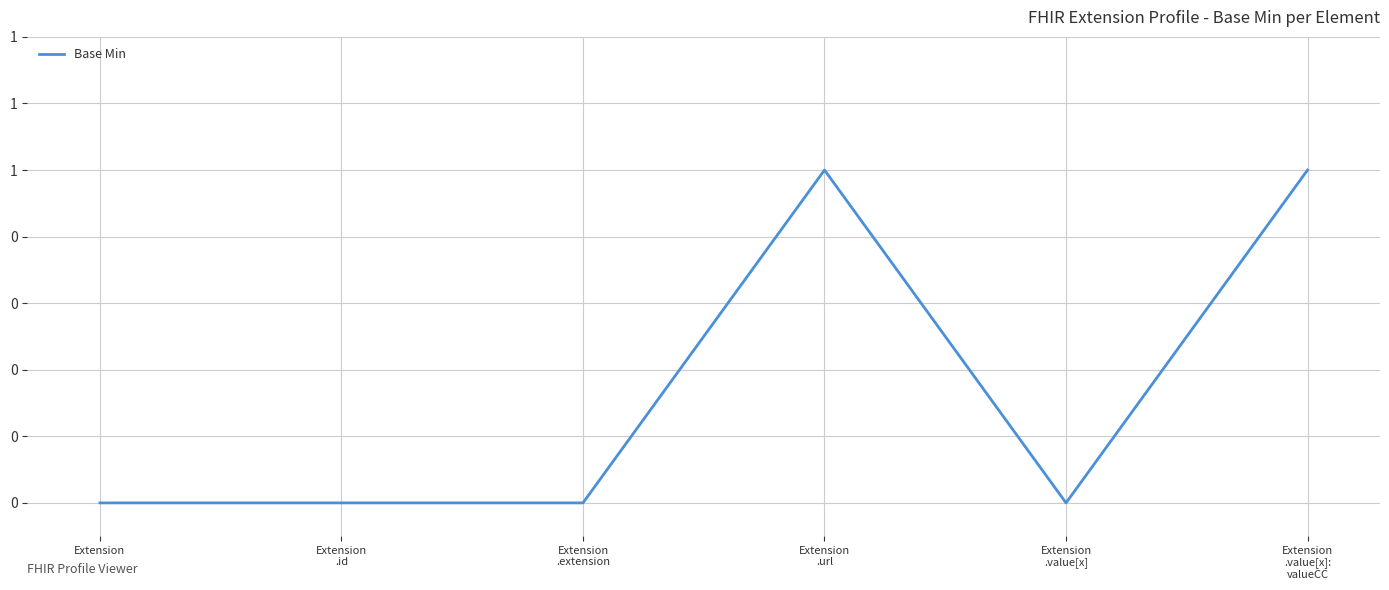

What position from the right is Extension
.extension?

4